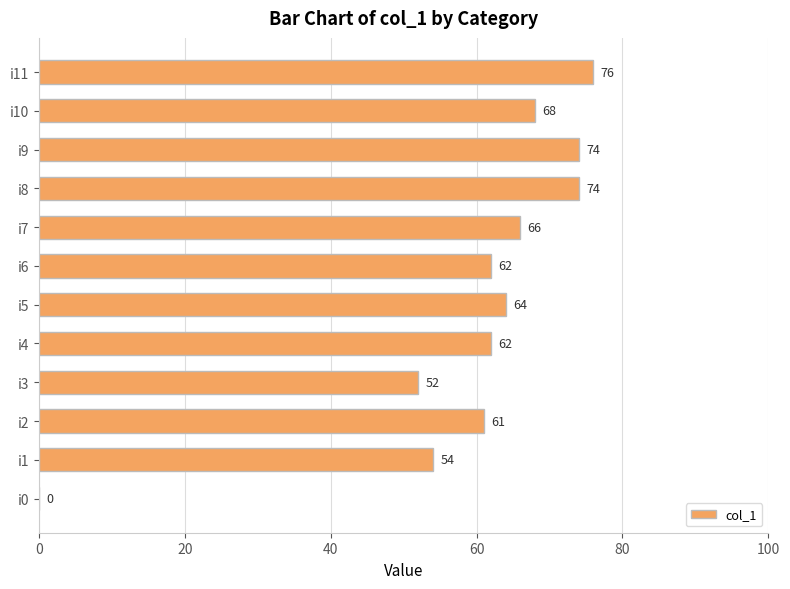

Approximately how many times larger is the value at i8 compared to i4?

1.2